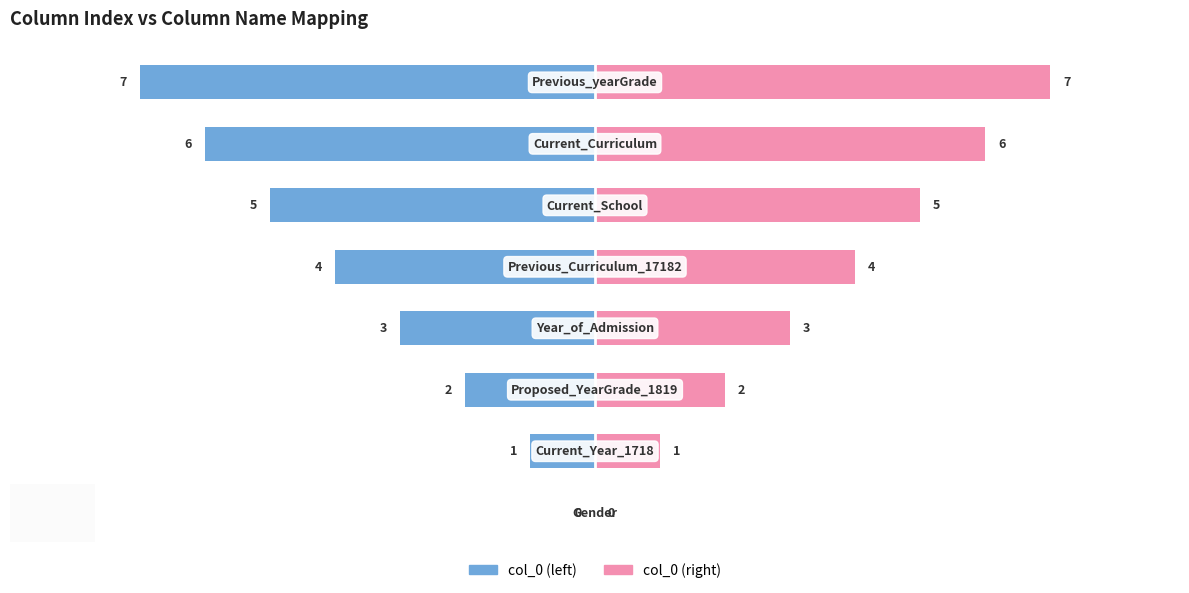

What are all the series names shown in the legend?

col_0 (left), col_0 (right)